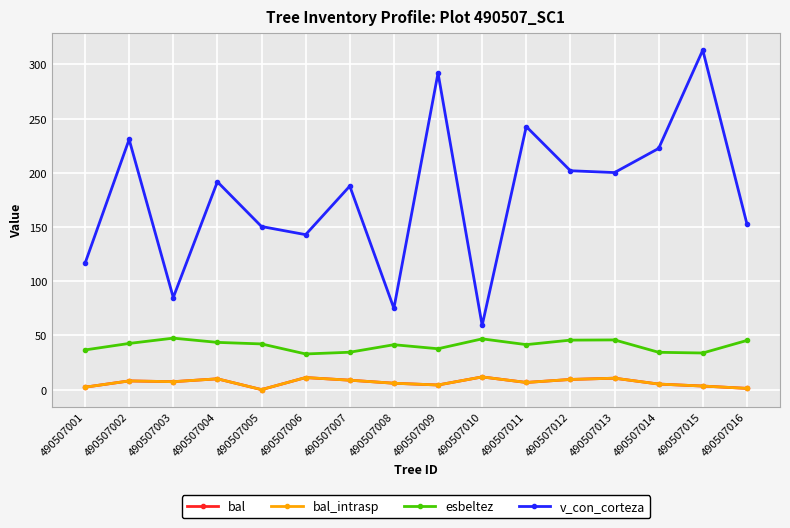

At which label is v_con_corteza closest to 186?

490507007